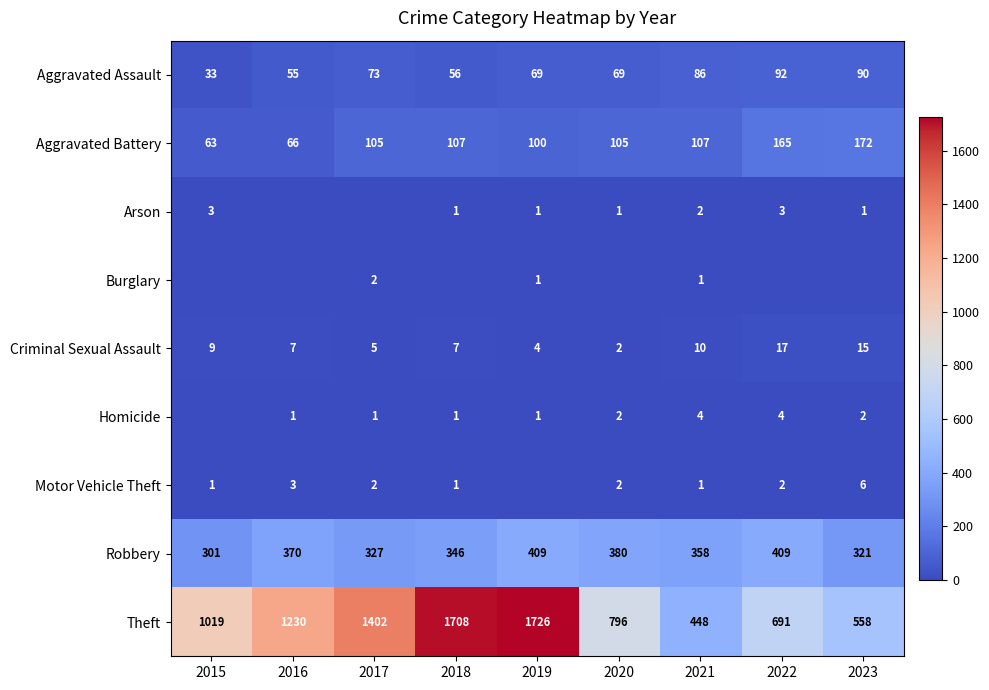

At which category does the chart reach its minimum across all series?

2016